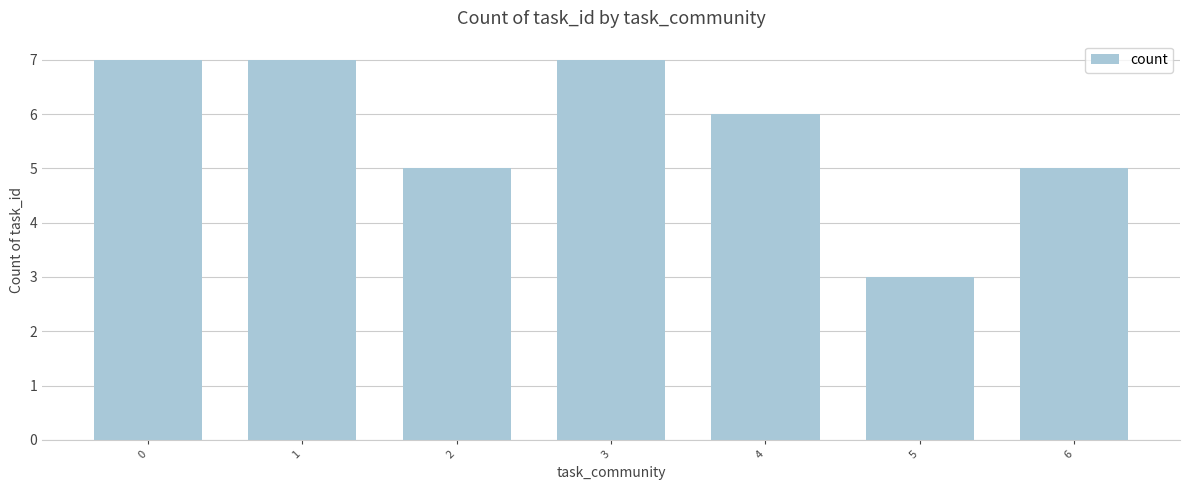

What is the value of the 4th bar from the left?

7